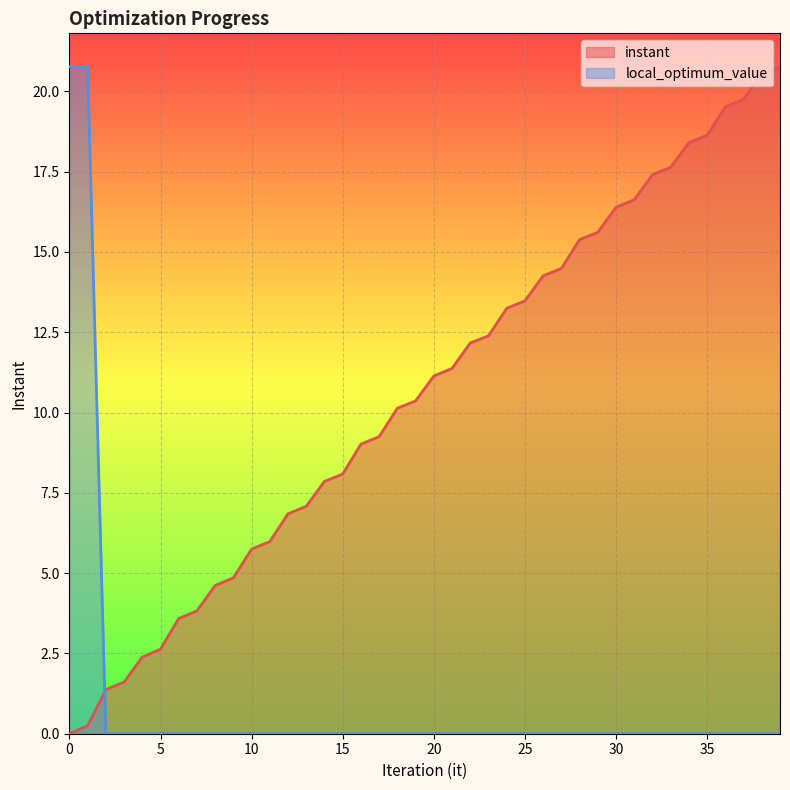

How many positive values does the instant series have?

39